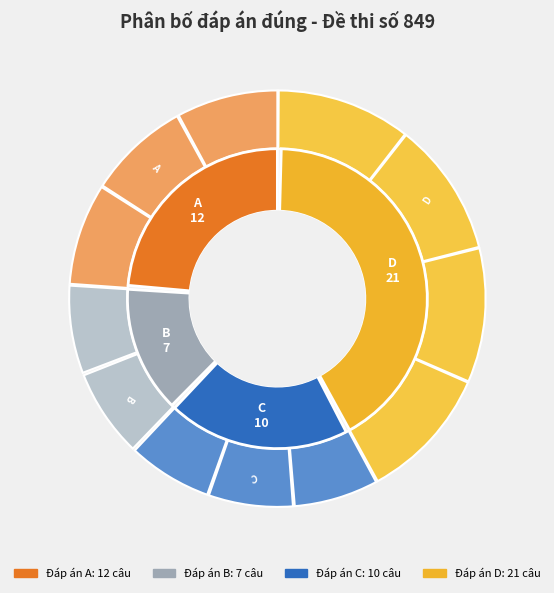

Does any single category account for the majority?

No